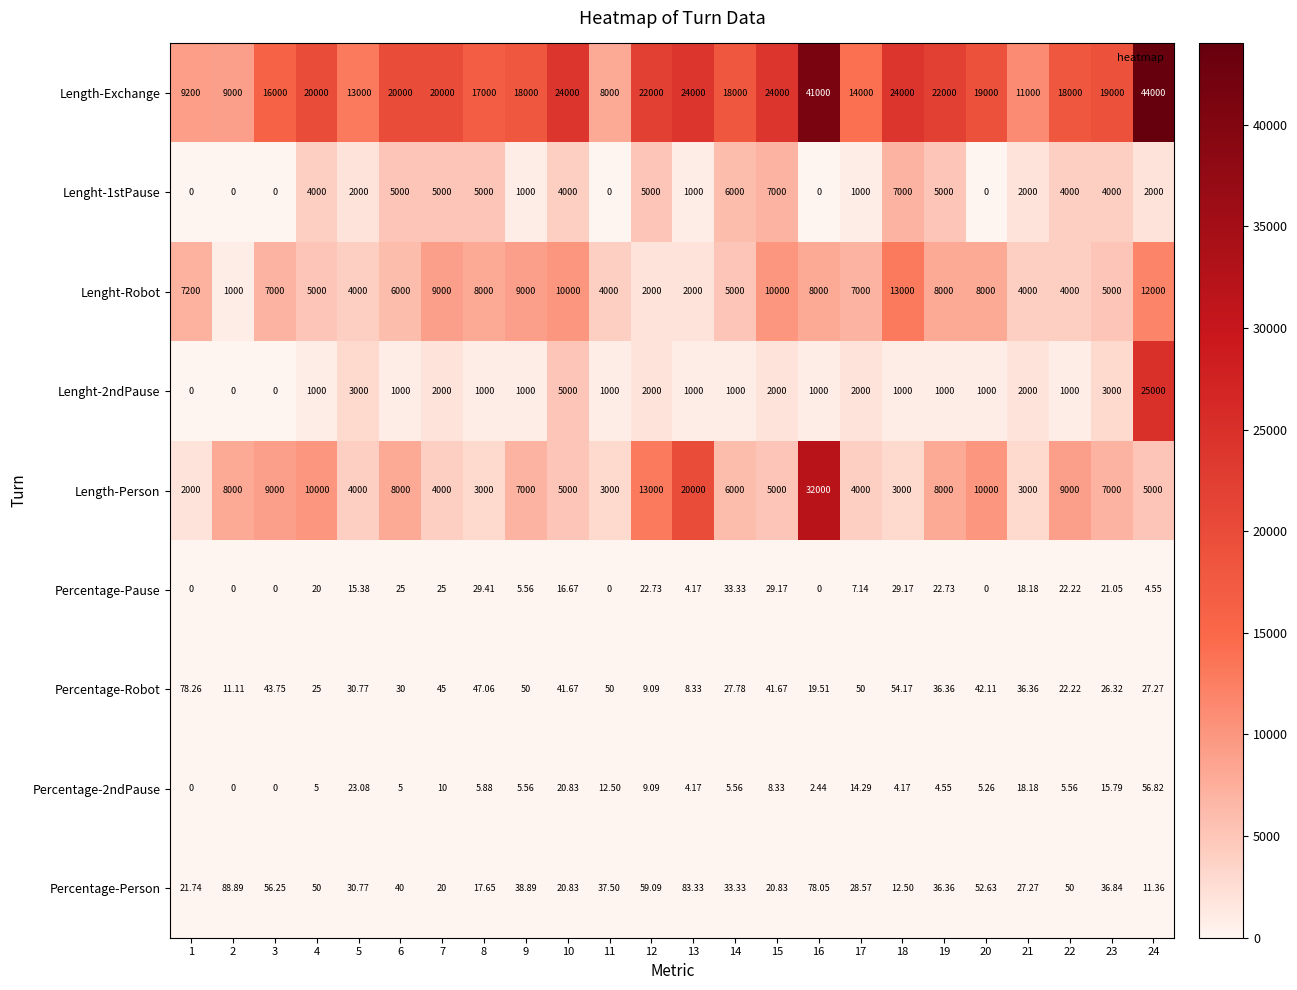

How many series are shown in this chart?

9